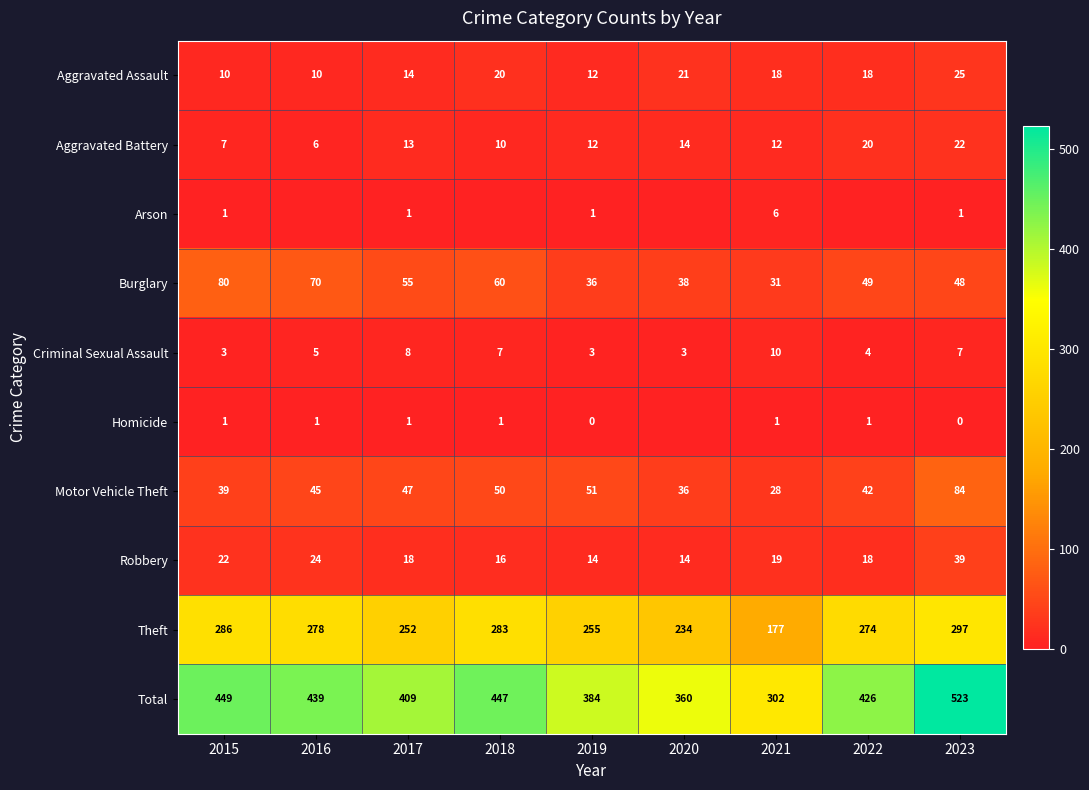

What is the highest value of the Burglary series?

80